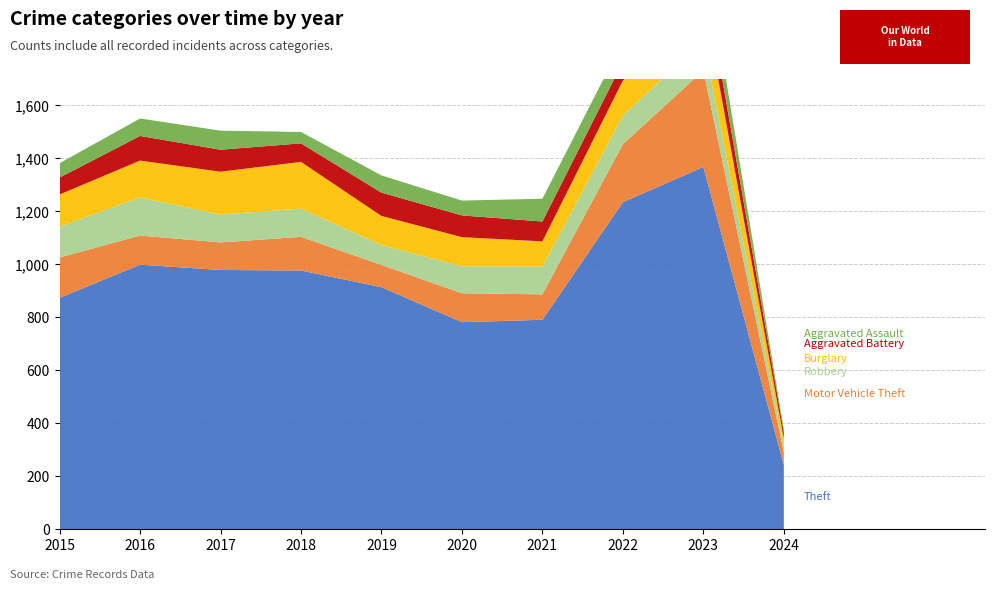

Reading left to right, list all the values displayed in this chart.

Theft: 2015=874	2016=999	2017=979	2018=977	2019=914	2020=782	2021=791	2022=1235	2023=1368	2024=243
Motor Vehicle Theft: 2015=152	2016=110	2017=104	2018=127	2019=84	2020=109	2021=96	2022=219	2023=364	2024=48
Robbery: 2015=117	2016=144	2017=105	2018=107	2019=75	2020=102	2021=105	2022=108	2023=114	2024=24
Burglary: 2015=121	2016=139	2017=162	2018=176	2019=110	2020=110	2021=95	2022=132	2023=161	2024=28
Aggravated Battery: 2015=64	2016=93	2017=83	2018=70	2019=88	2020=82	2021=75	2022=71	2023=101	2024=24
Aggravated Assault: 2015=54	2016=66	2017=72	2018=43	2019=65	2020=56	2021=86	2022=78	2023=110	2024=9